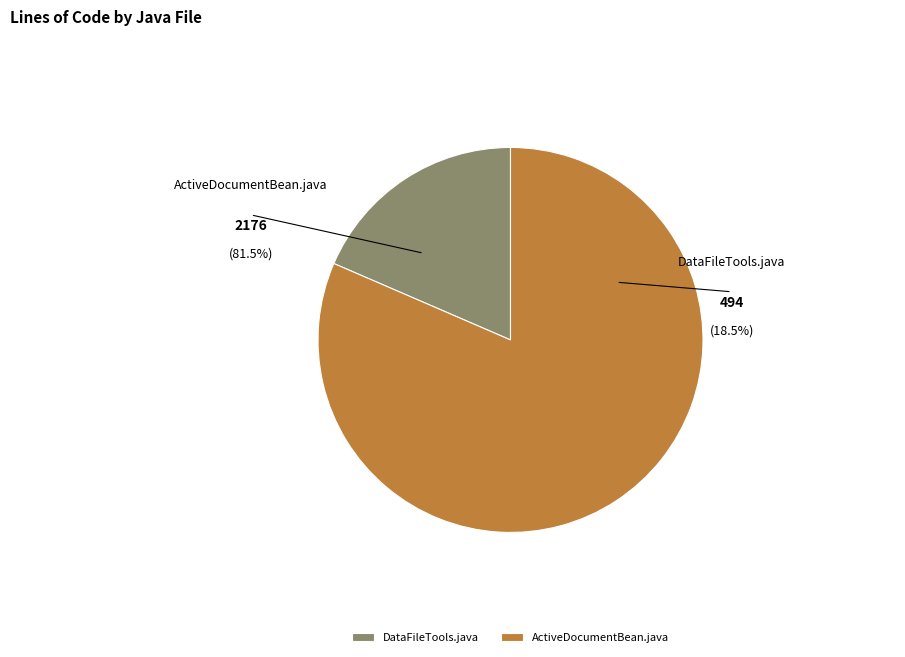

To the nearest percent, what is the difference between the ActiveDocumentBean.java and DataFileTools.java slice percentages?

63%